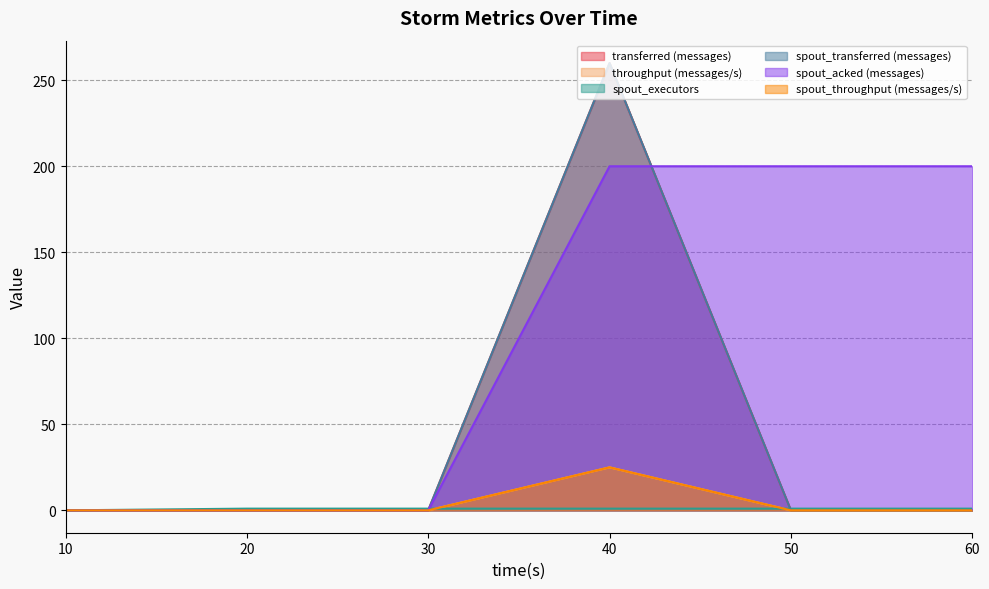

Which series has the largest total across all categories?

spout_acked (messages)